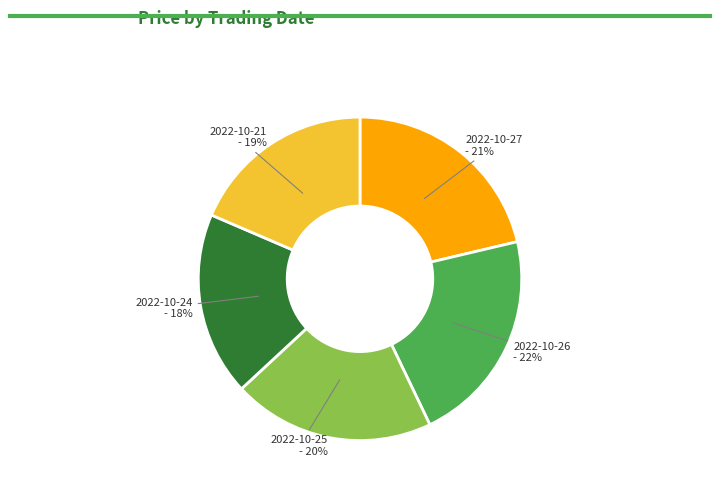

Do 2022-10-26 - 22% and 2022-10-24 - 18% together represent more than half of the pie?

No